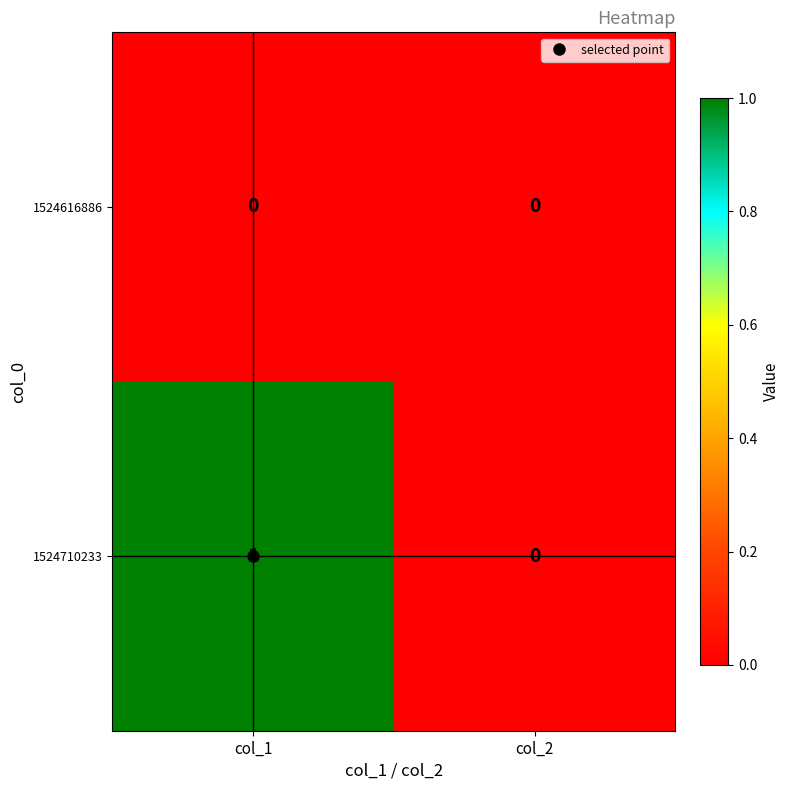

Which series has the largest range (max minus min)?

1524710233